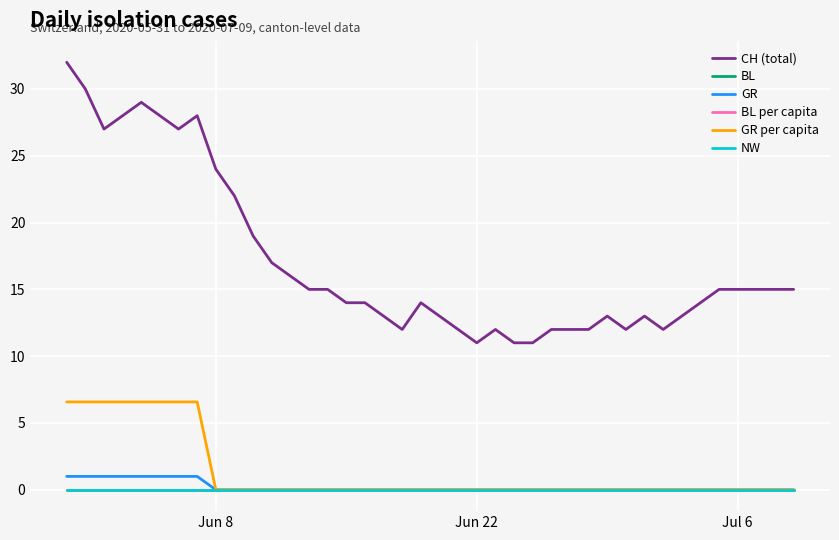

Does the chart display data point markers on the line(s)?

No